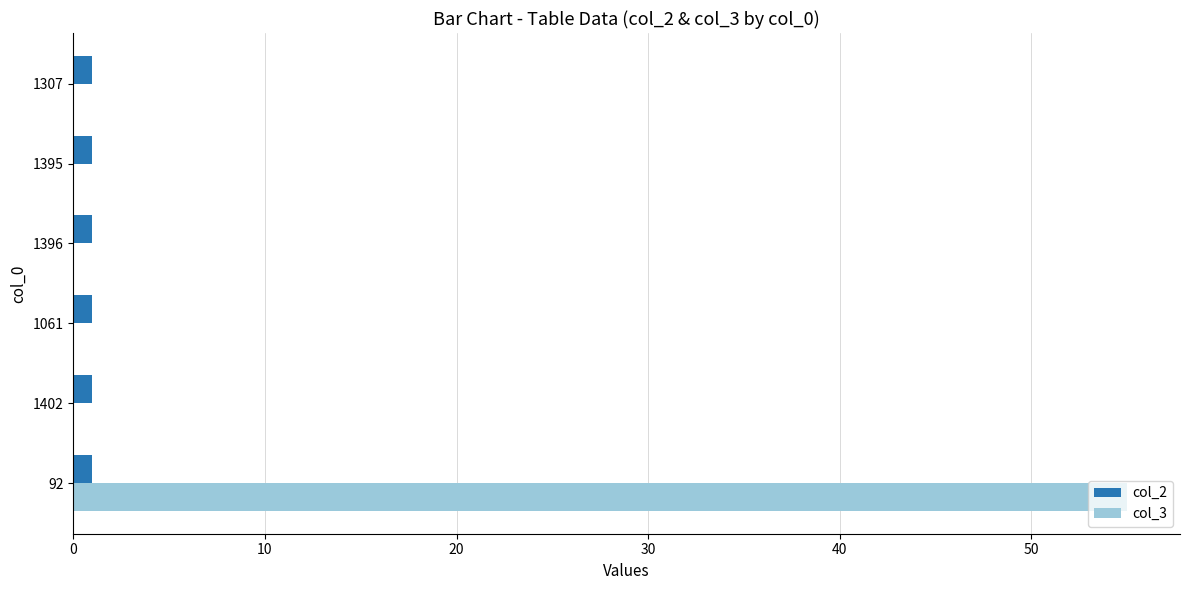

The col_2 series shows 1 at 1307. True or false?

True